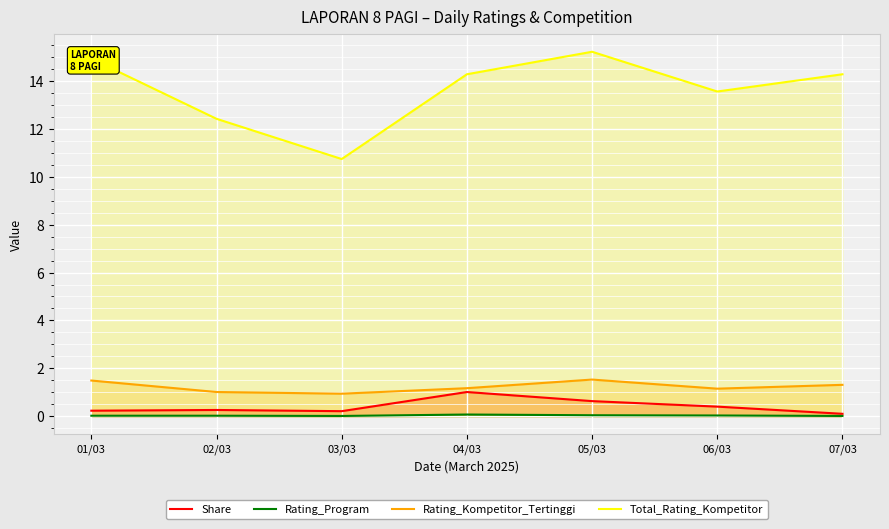

At how many categories does at least one series exceed 12?

6